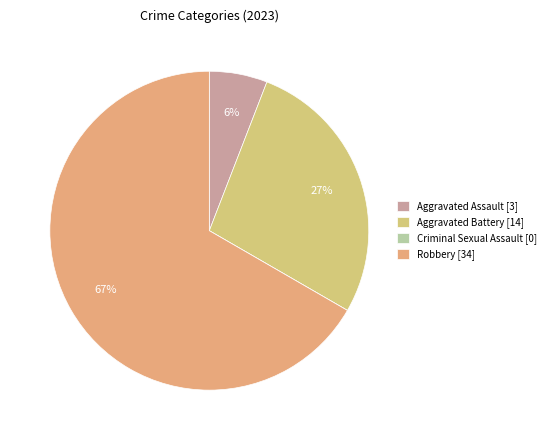

Rank the categories by value from lowest to highest.

Criminal Sexual Assault, Aggravated Assault, Aggravated Battery, Robbery